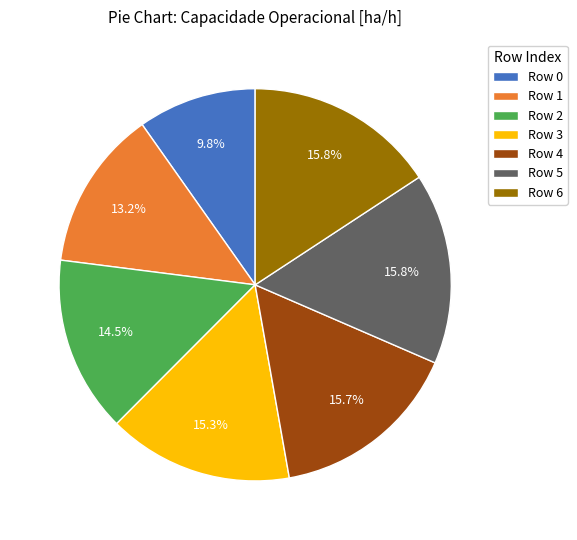

What percentage do Row 4 and Row 2 together represent?

30.2%